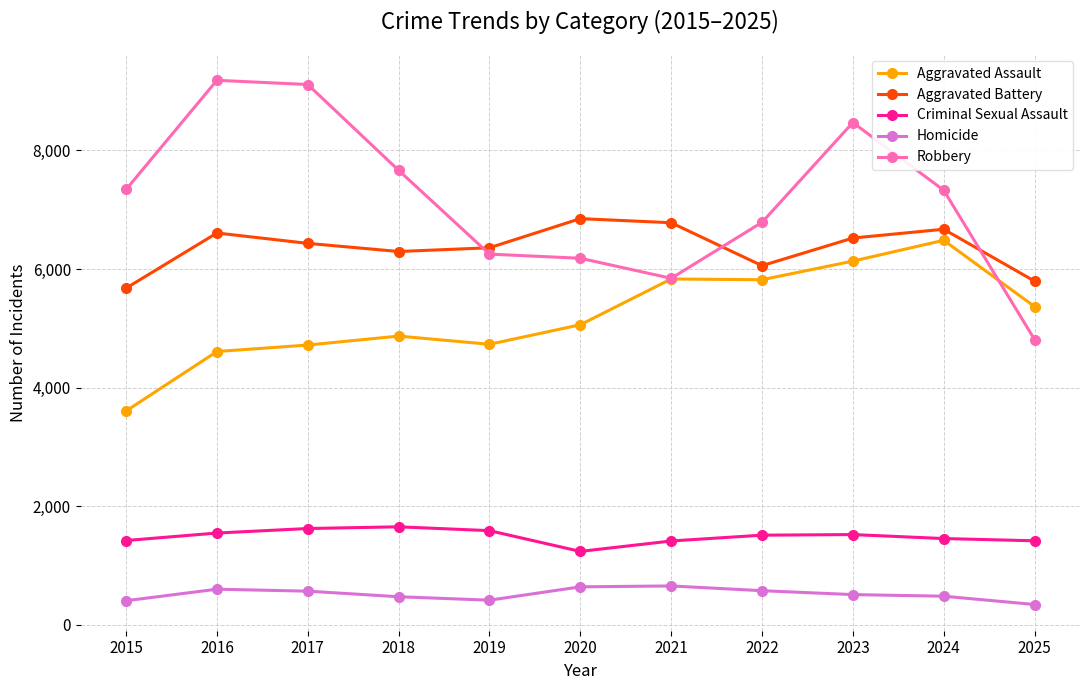

Between 2018 and 2024, which series saw the biggest shift?

Aggravated Assault